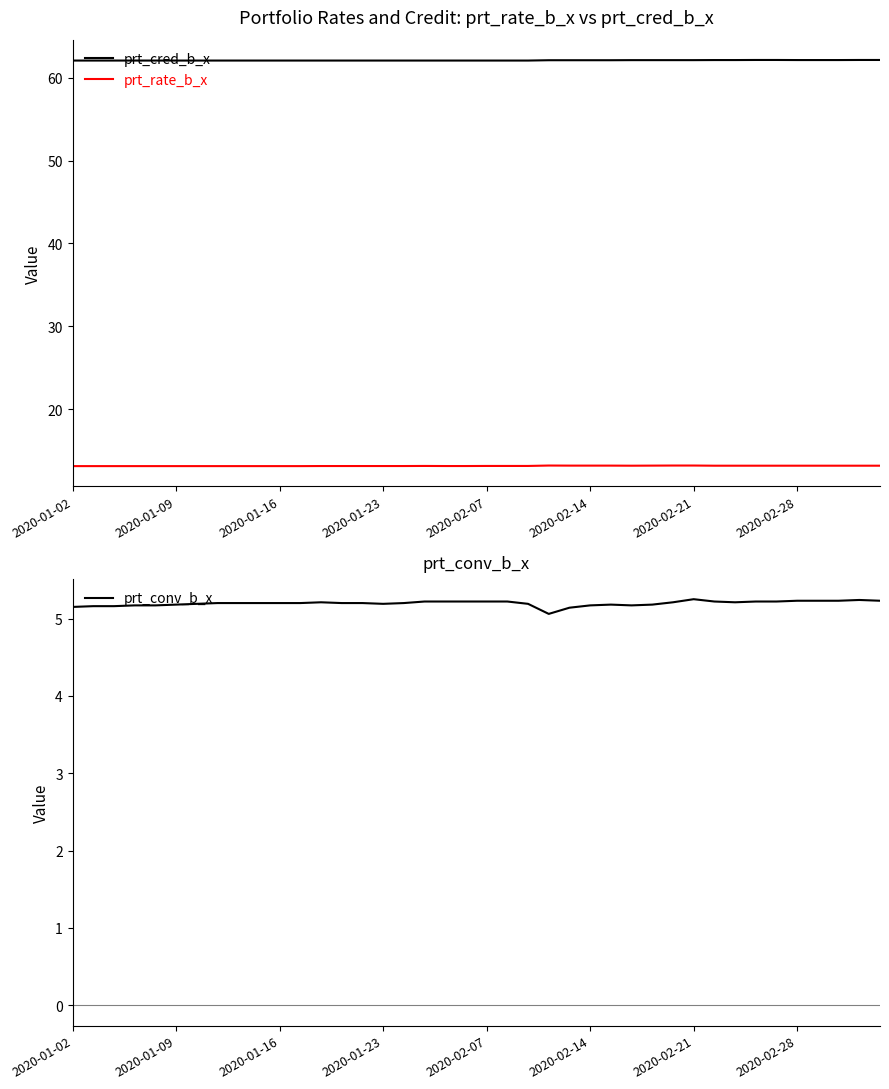

What value does the prt_cred_b_x series have at 37?

62.1